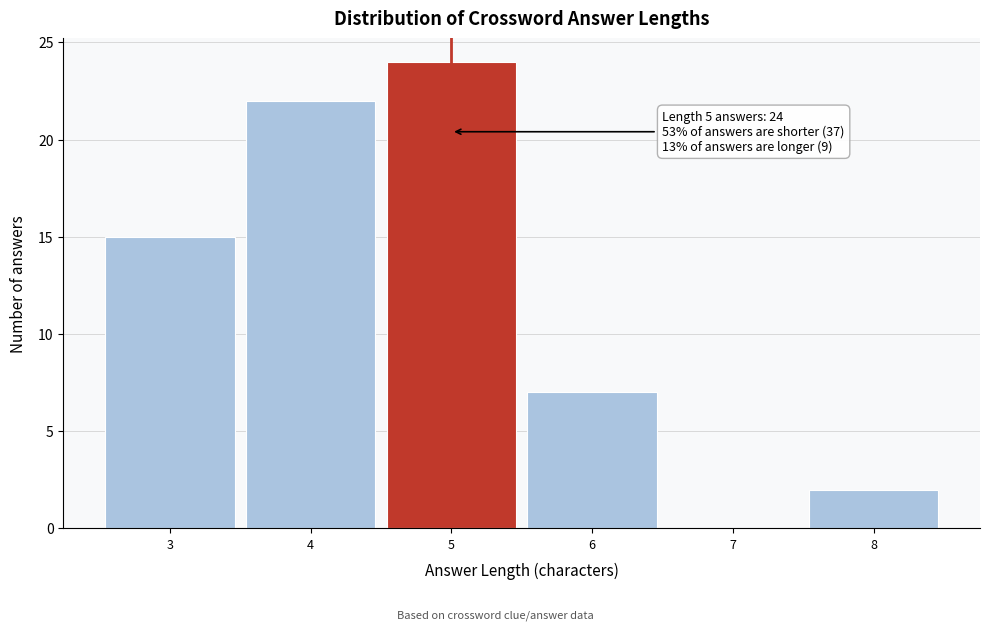

Over which range of the x-axis is the bar tallest?

4.5 to 5.5